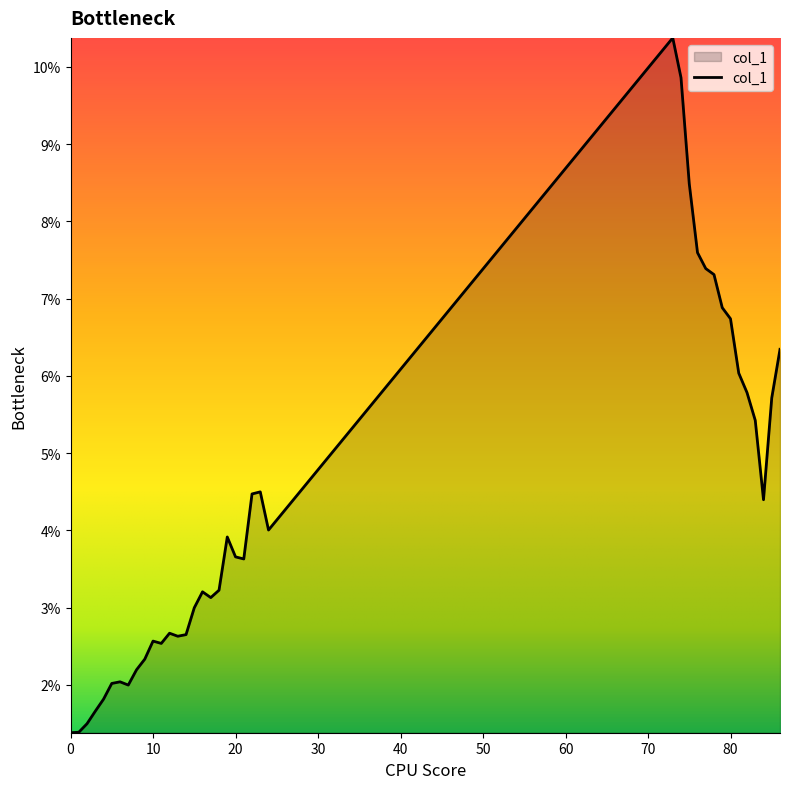

What is the maximum value shown in the chart?

10.4